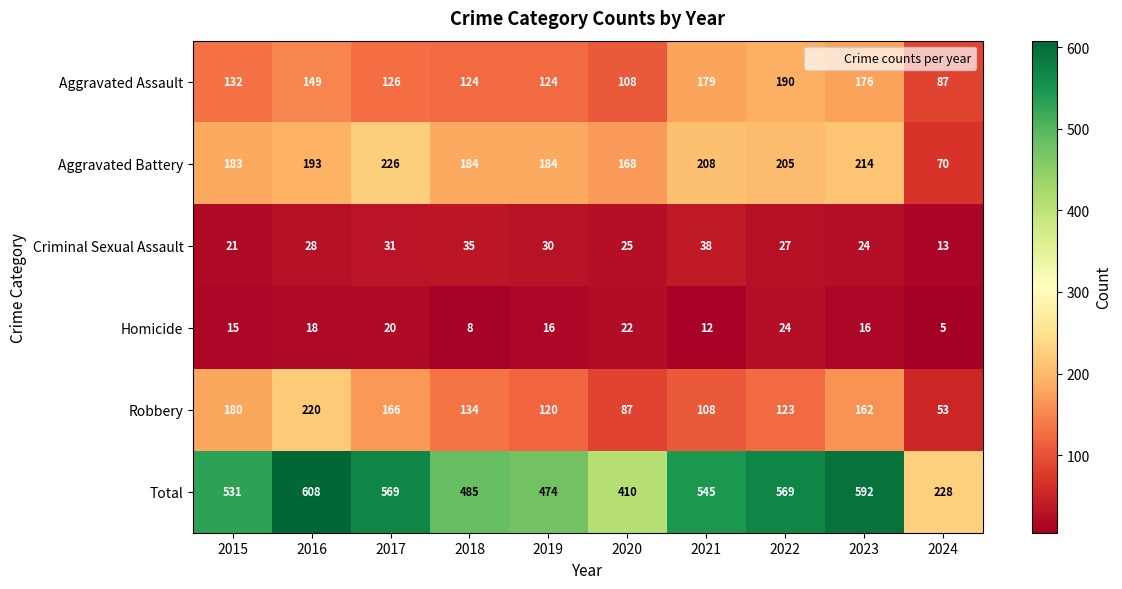

What is the approximate value of Total at 2024?

228